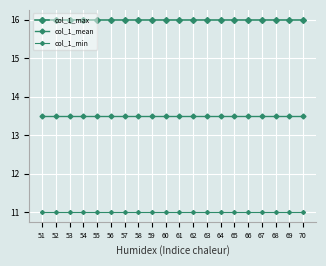

Which category has the highest value across all series?

51